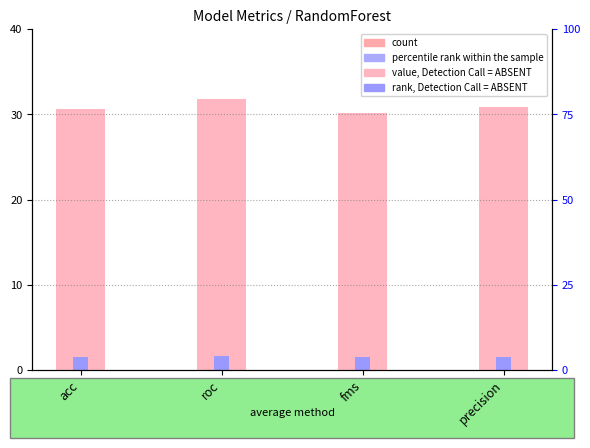

Are the bars grouped side by side (vs. stacked)?

Yes